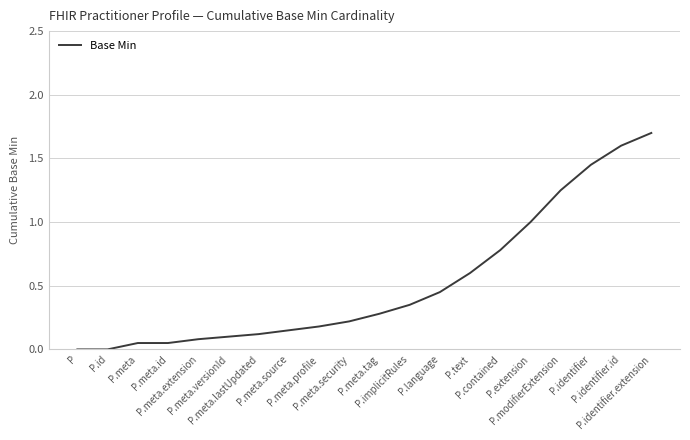

What is the difference between the maximum and minimum values?

1.7